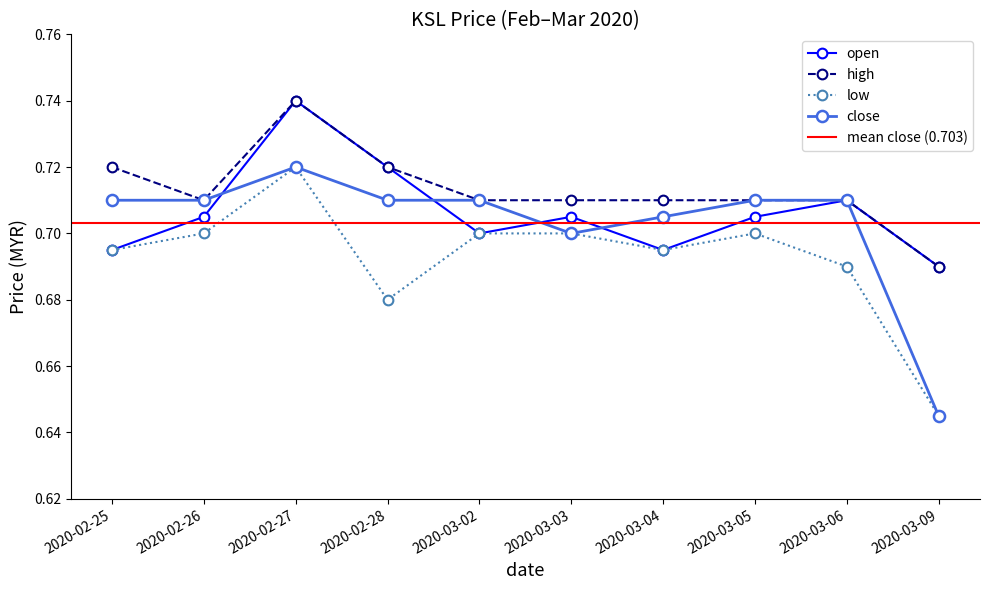

Between 2020-02-28 and 2020-03-06, which series saw the biggest shift?

open